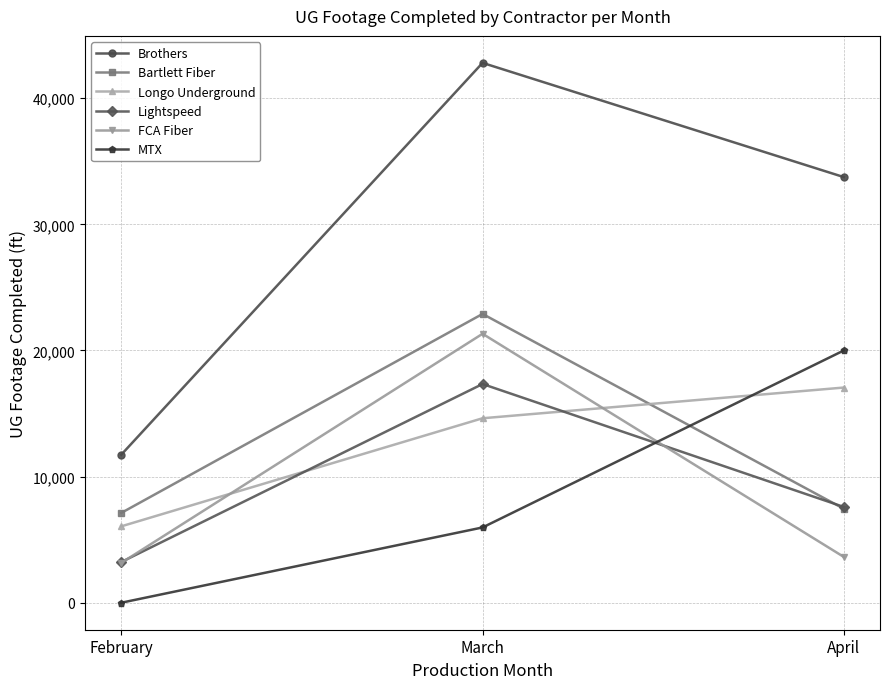

Reading right to left, what are all the values shown in this chart?

Brothers: April=33743	March=42799	February=11735
Bartlett Fiber: April=7447	March=22896	February=7120
Longo Underground: April=17060	March=14625	February=6056
Lightspeed: April=7593	March=17340	February=3226
FCA Fiber: April=3629	March=21322	February=3158
MTX: April=20002	March=5968	February=0